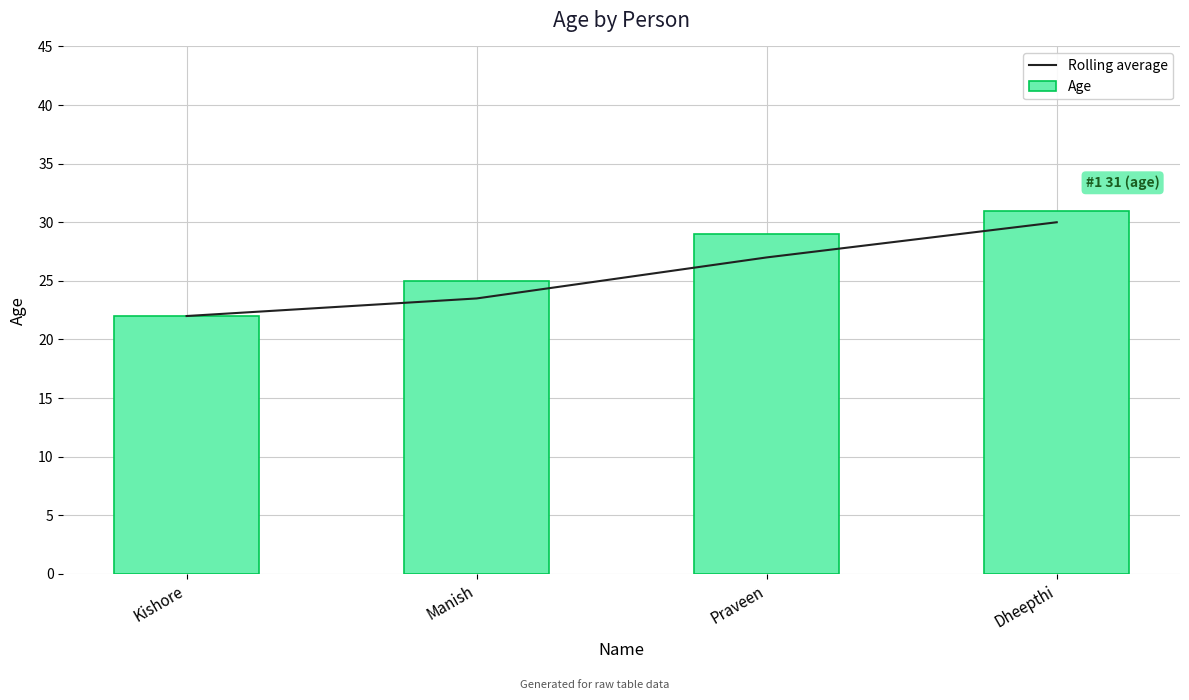

Is it true that Rolling average equals 45.9 at Praveen?

False